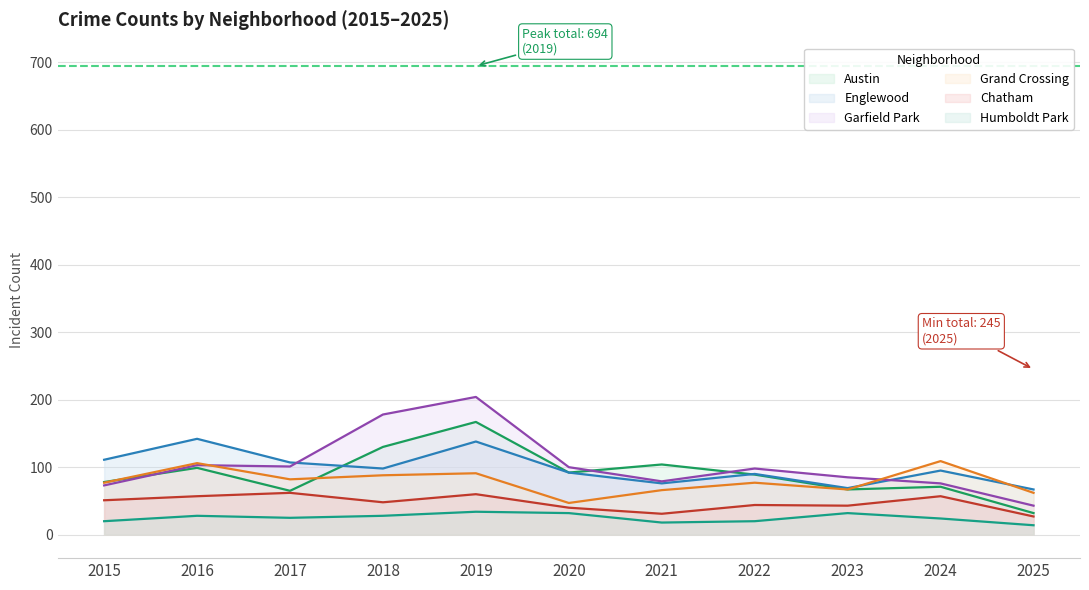

What is the sum of the Englewood values at 2019 and 2021?

214